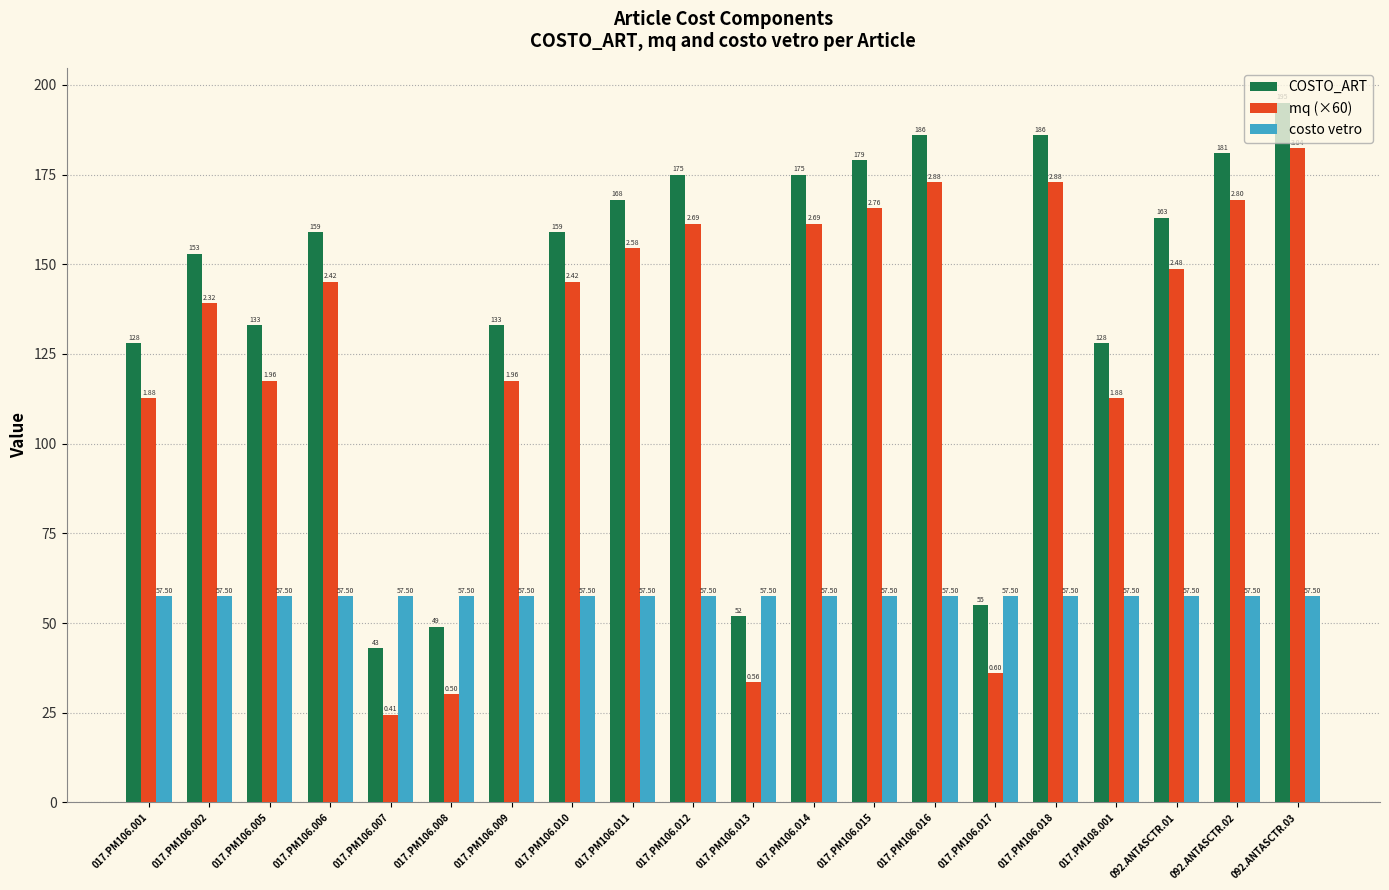

What is the label of the 17th bar from the left?

017.PM108.001